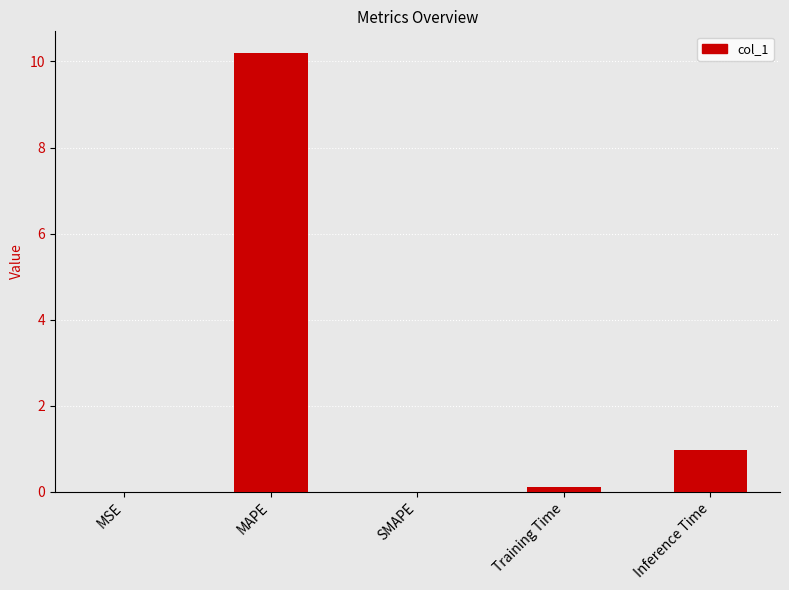

What is the approximate value at Training Time?

0.1